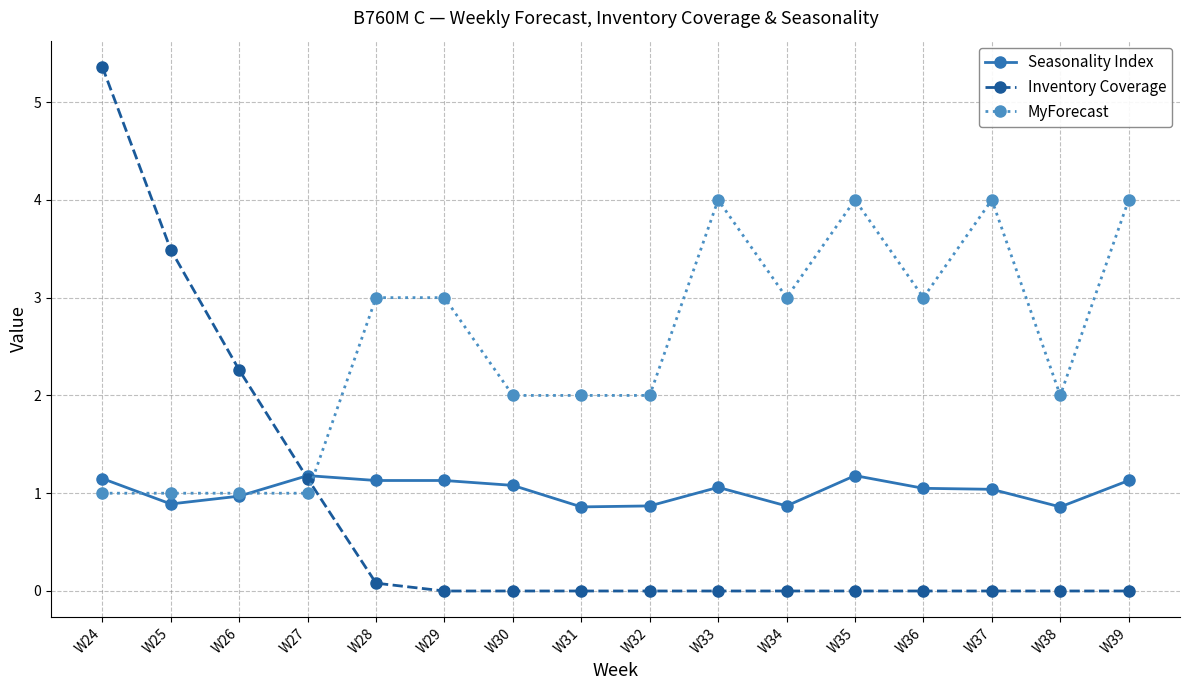

True or false: MyForecast has more than 2 interior local peaks.

True